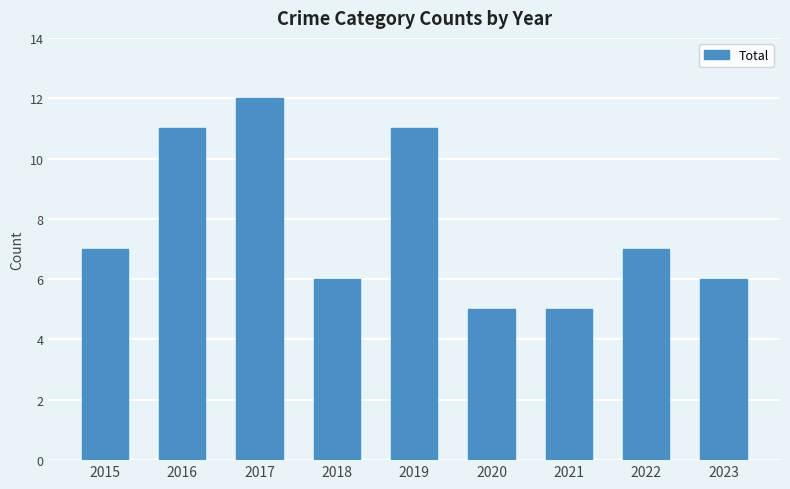

What value does the data have at 2016?

11